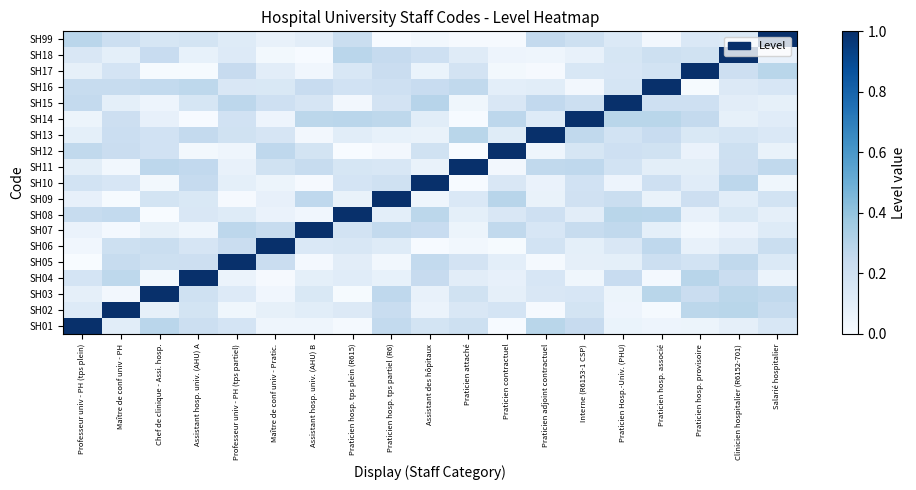

Count the number of categories in the chart.

19